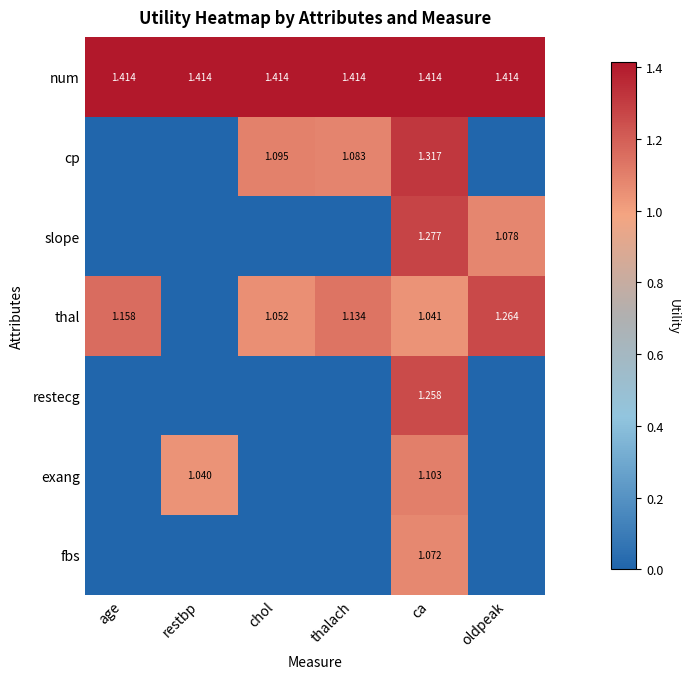

Rank the categories by num value from highest to lowest.

age, restbp, chol, thalach, ca, oldpeak